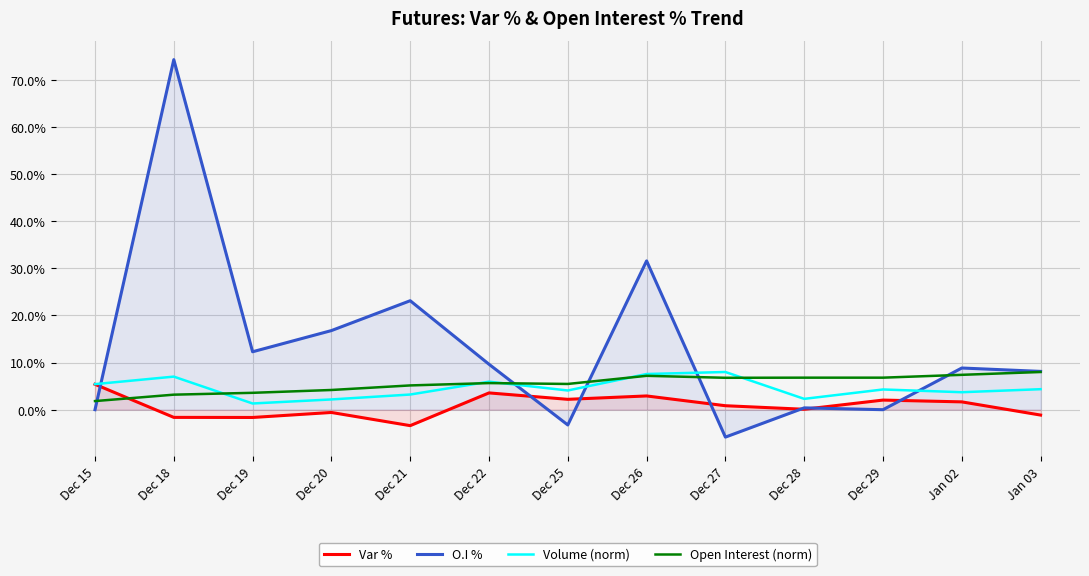

What are all the series names shown in the legend?

Var %, O.I %, Volume (norm), Open Interest (norm)